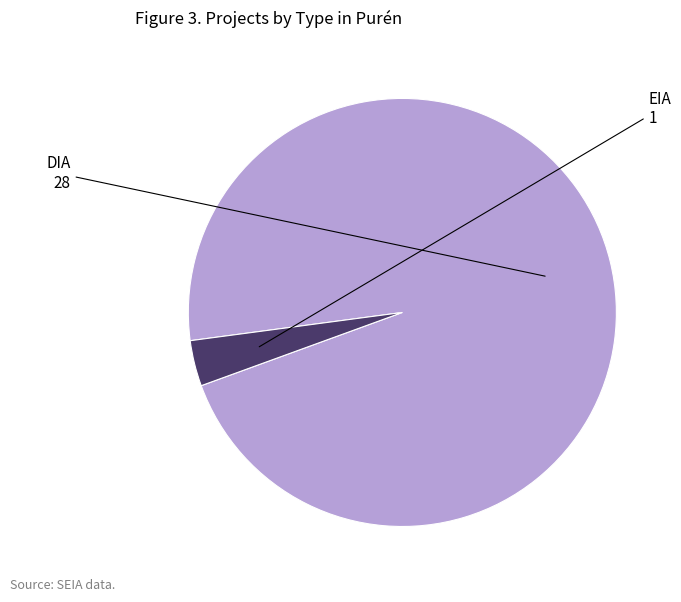

How many segments does this pie chart have?

2